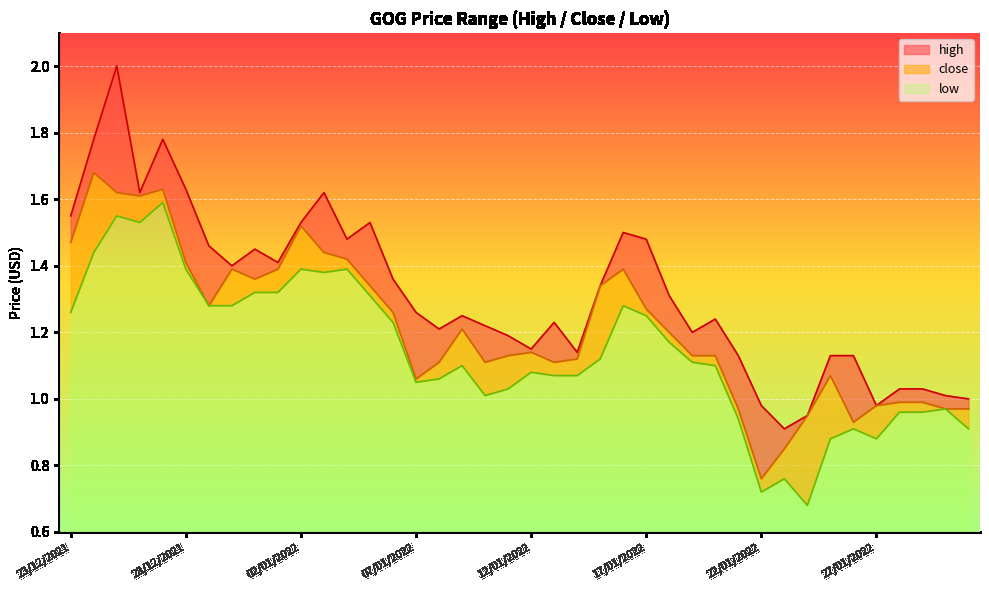

Rank the series at 24/12/2021 from highest to lowest value.

high, close, low